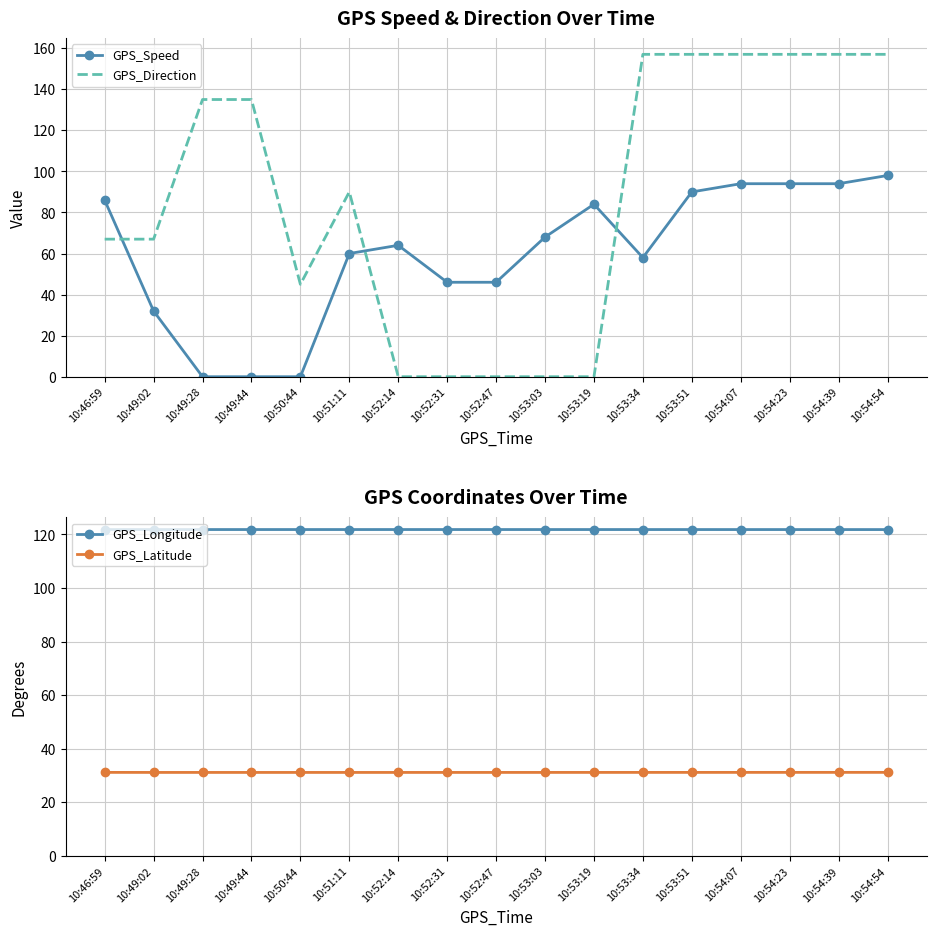

What is the spread (max minus min) of values at 10:52:31?

121.8